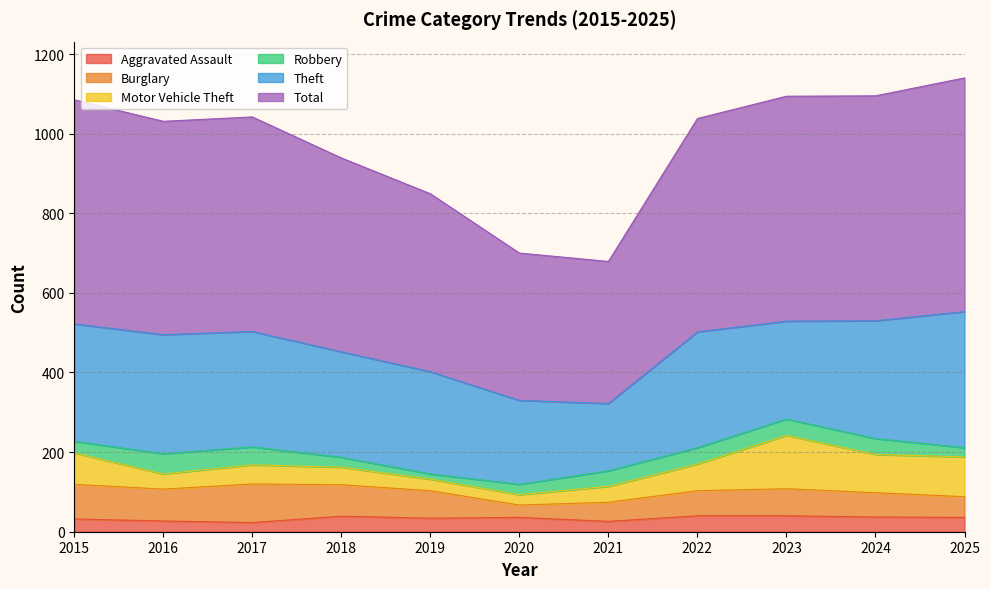

What is the sum of the Theft values at 2020 and 2023?

457